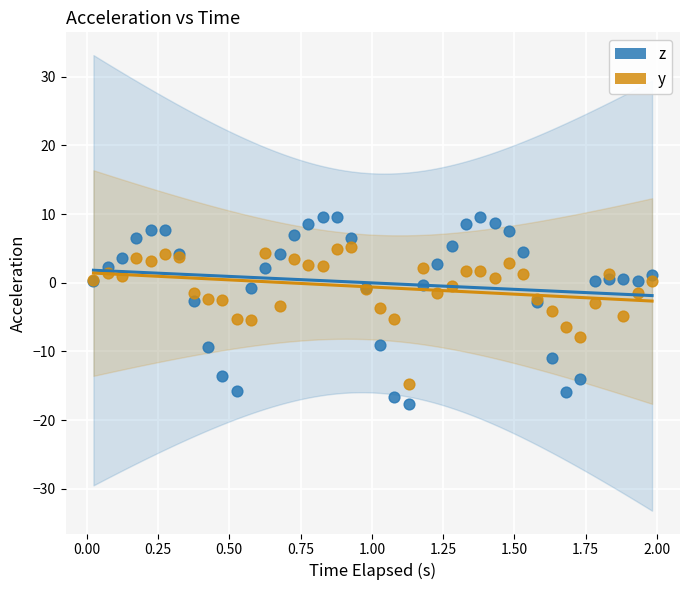

Which series has the widest spread of Y values?

z